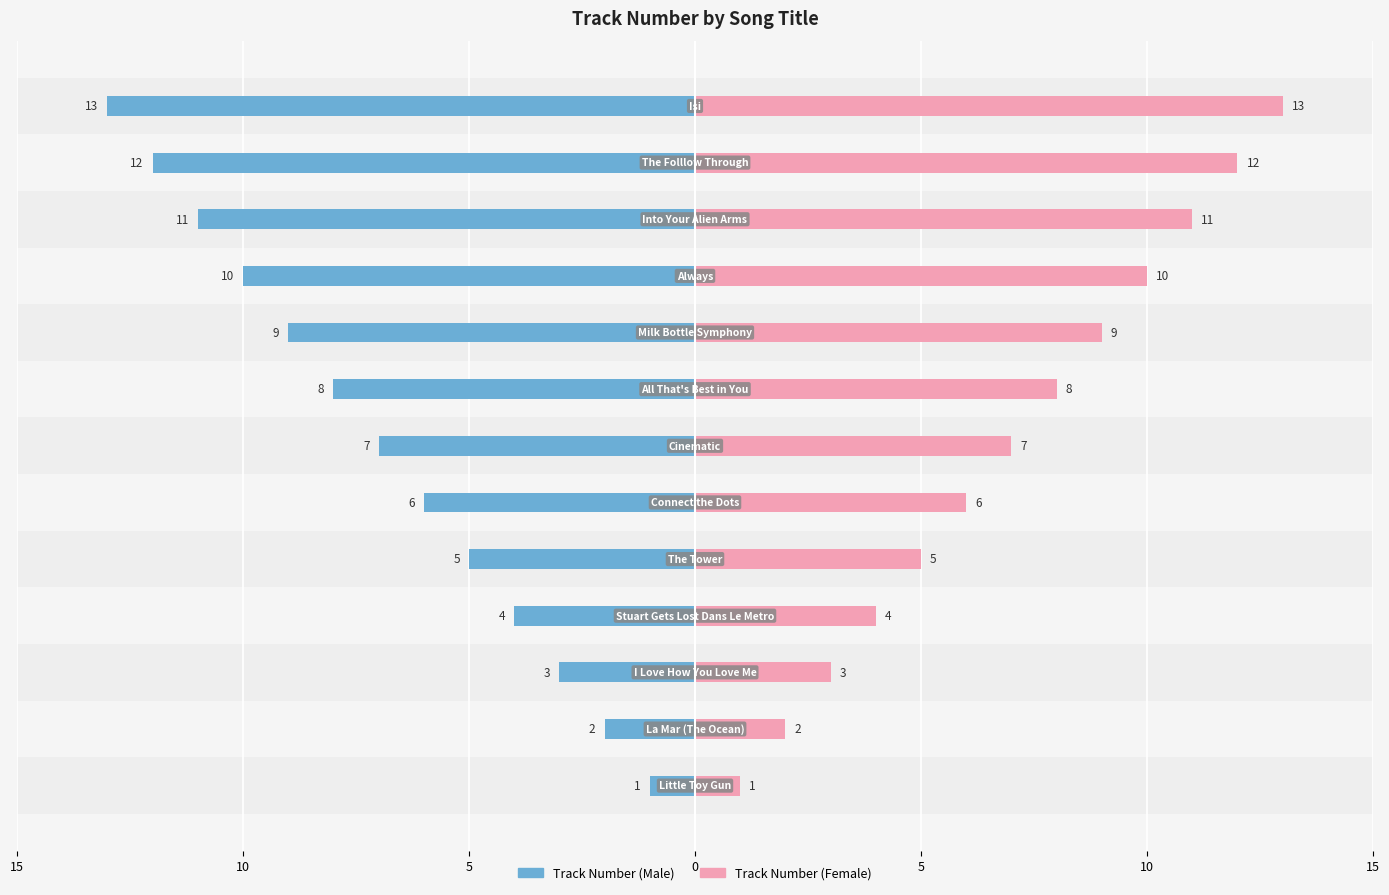

The value of Track Number (Female) at 9 is 4. True or false?

False